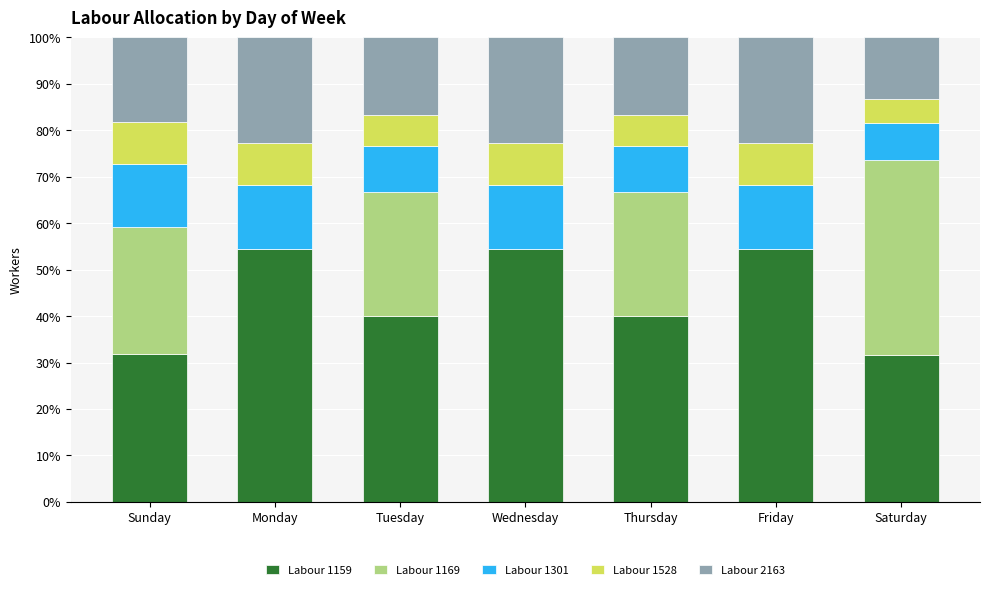

What is the sum of all Labour 1159 values?

307.0